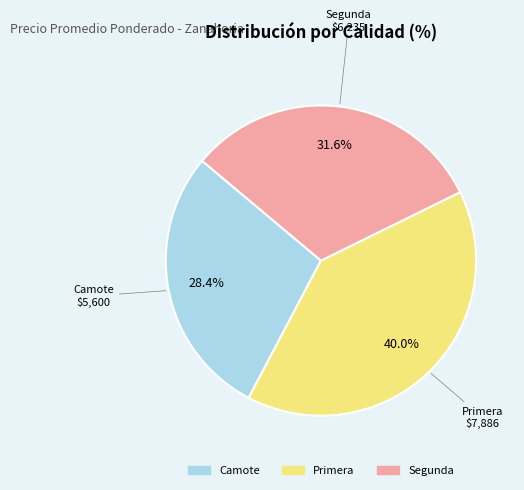

Count the number of slices in the pie.

3